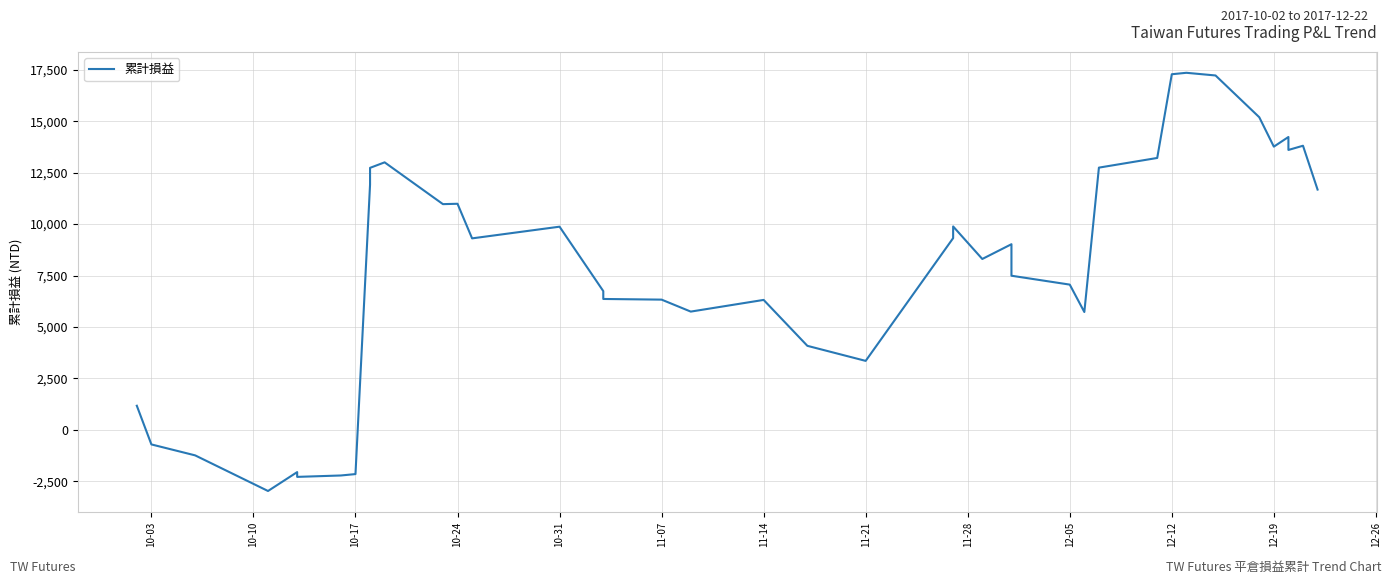

The value at 12-12 is 30553. True or false?

False